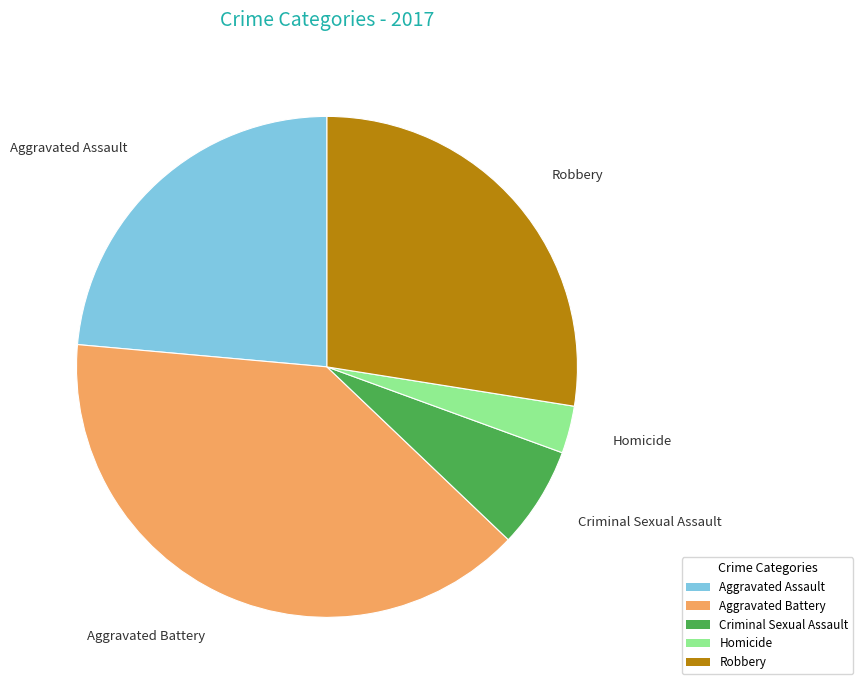

Do Aggravated Assault and Robbery together represent more than half of the pie?

Yes